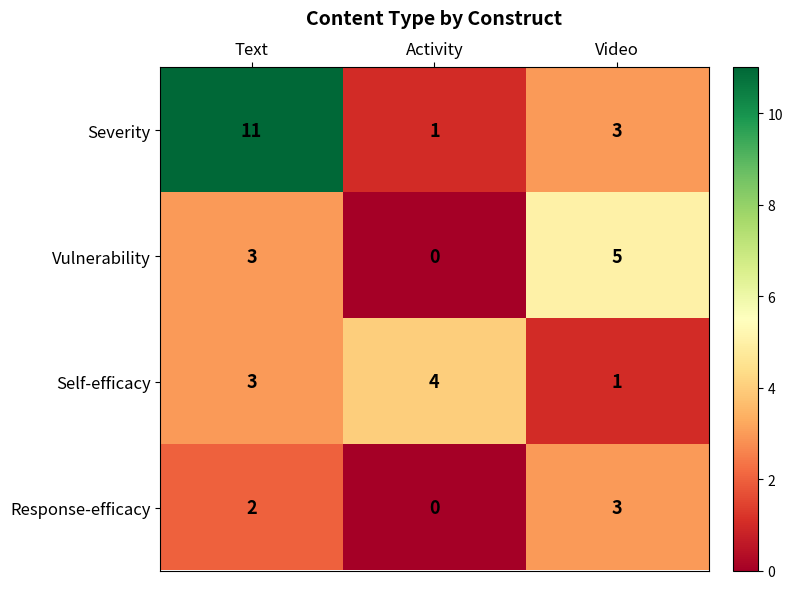

What is the sum of the Response-efficacy values at Video and Text?

5